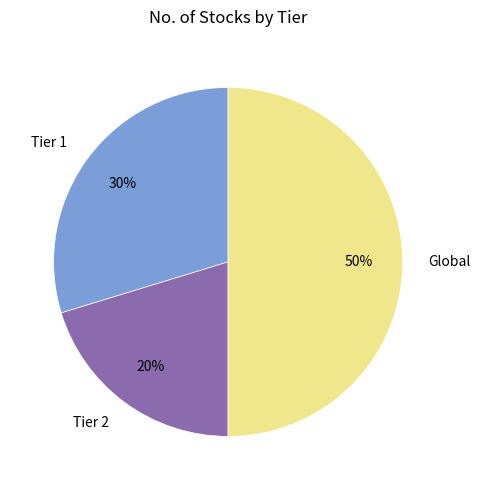

To the nearest percent, what is the combined percentage of Tier 2 and Global?

70%